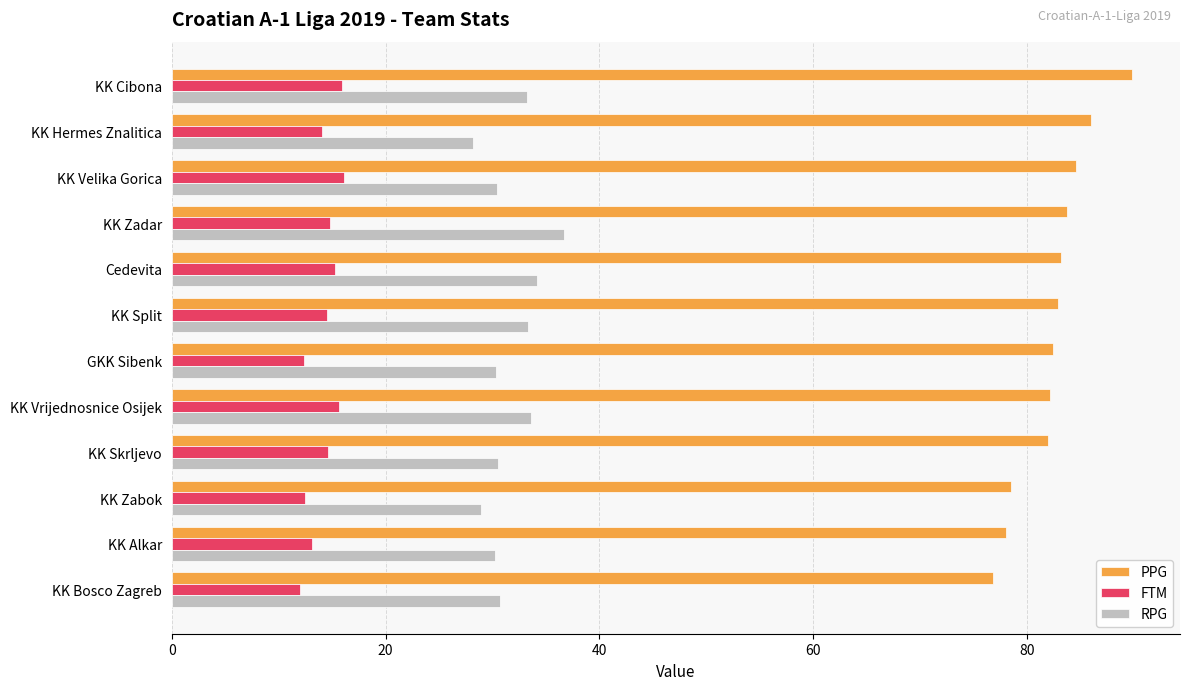

Count the number of categories in the chart.

12